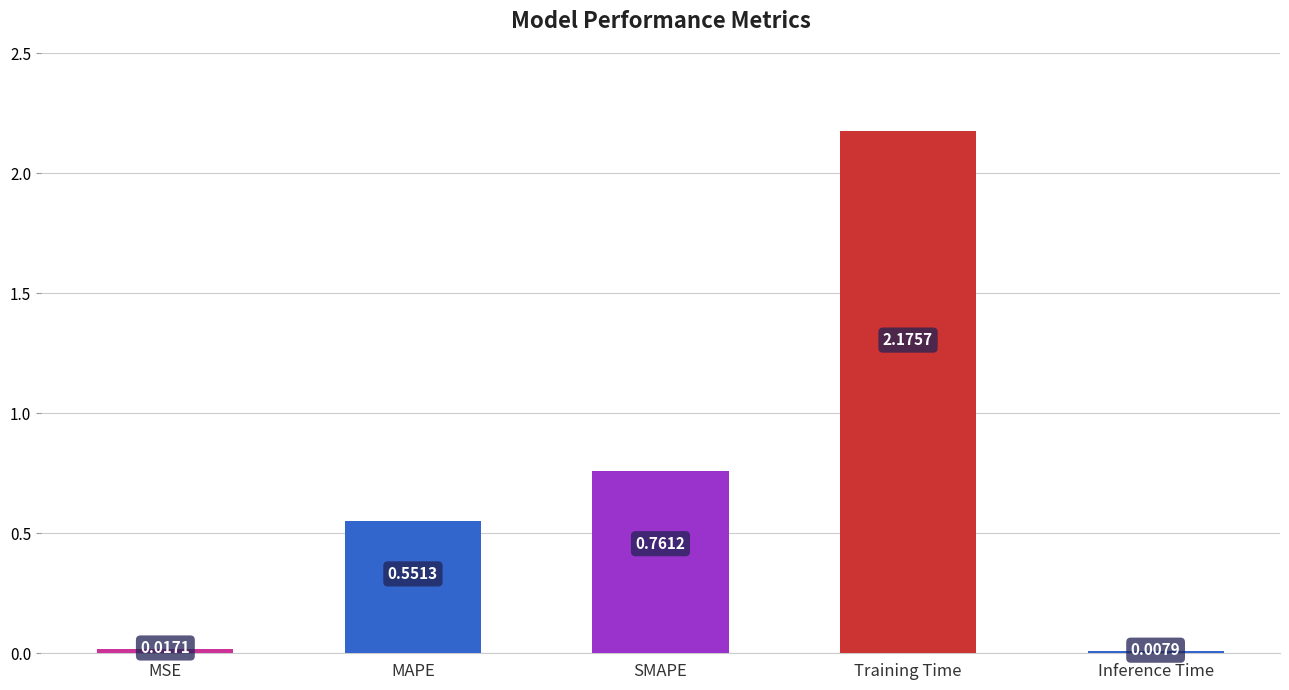

Approximately how many times larger is the value at MAPE compared to Training Time?

0.3